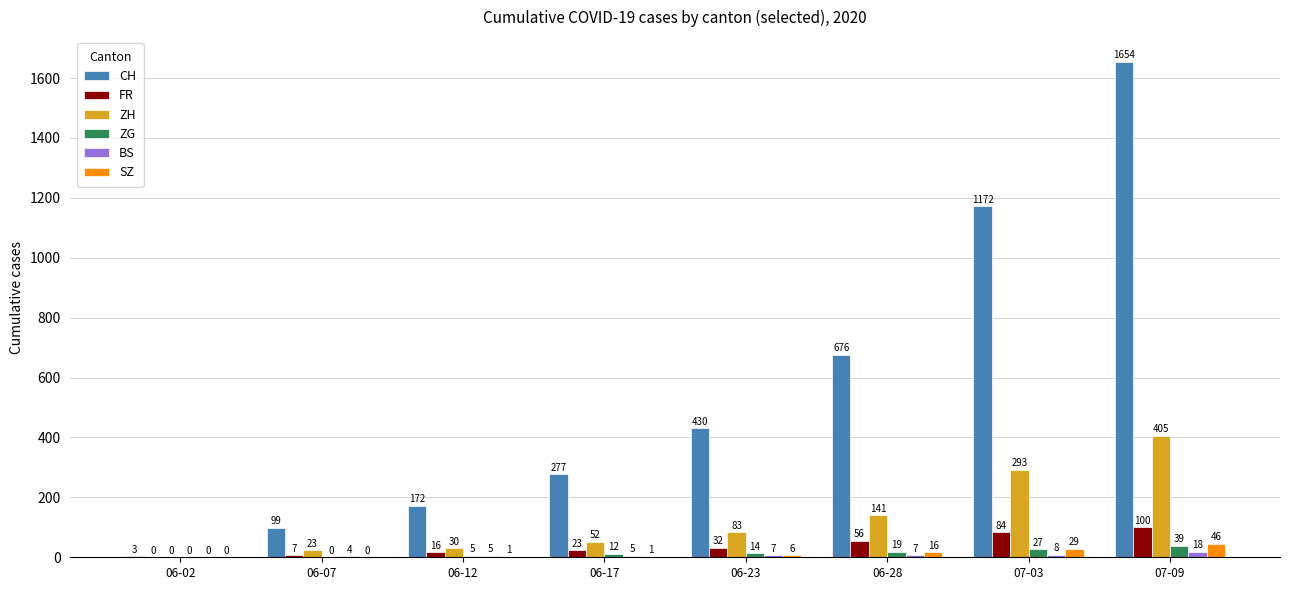

What are all the series names shown in the legend?

CH, FR, ZH, ZG, BS, SZ